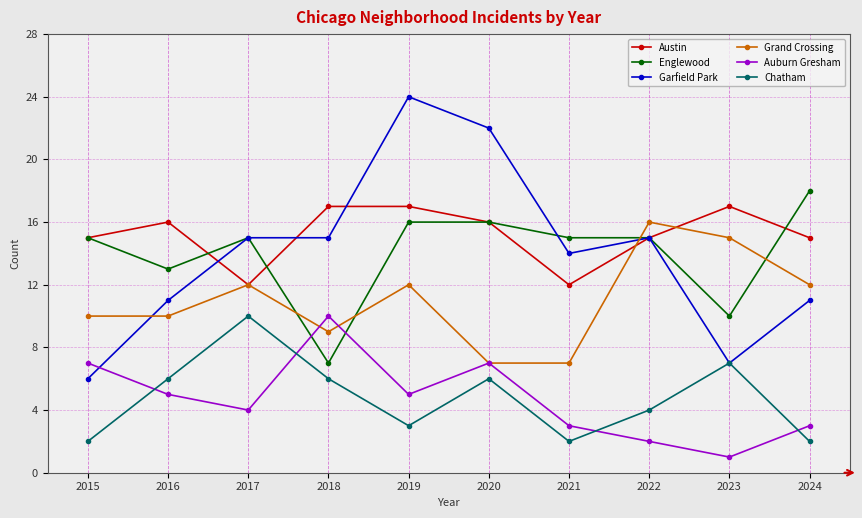

Which series has the largest total across all categories?

Austin